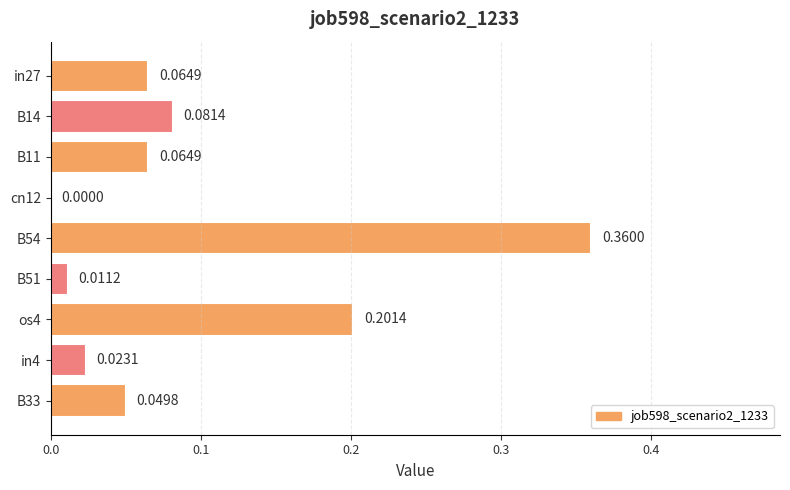

Which has a higher value, B51 or cn12?

B51